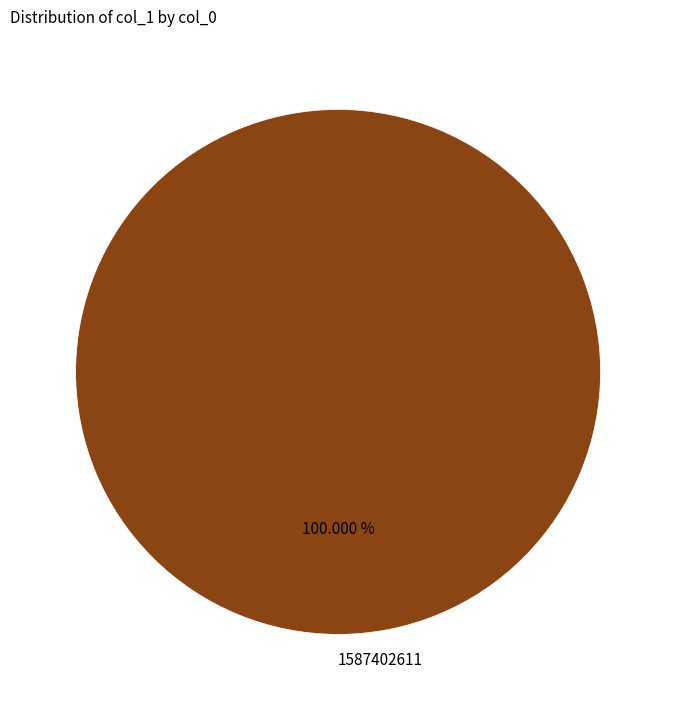

Does any single category account for the majority?

Yes